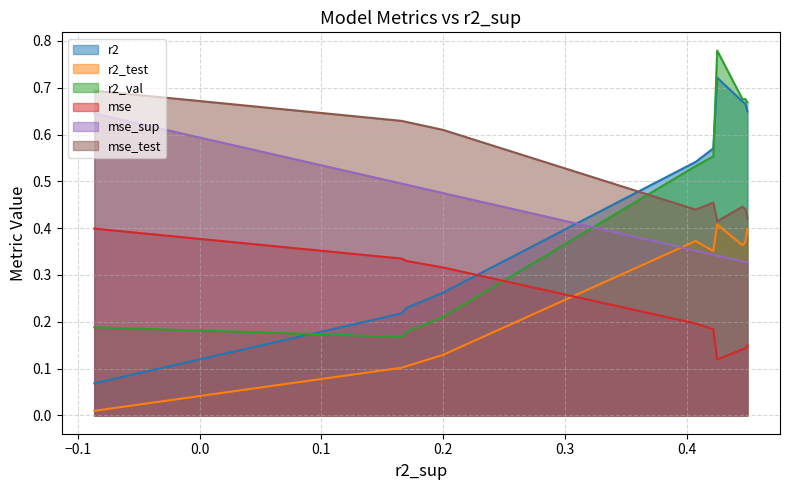

Does the chart have visible grid lines?

Yes